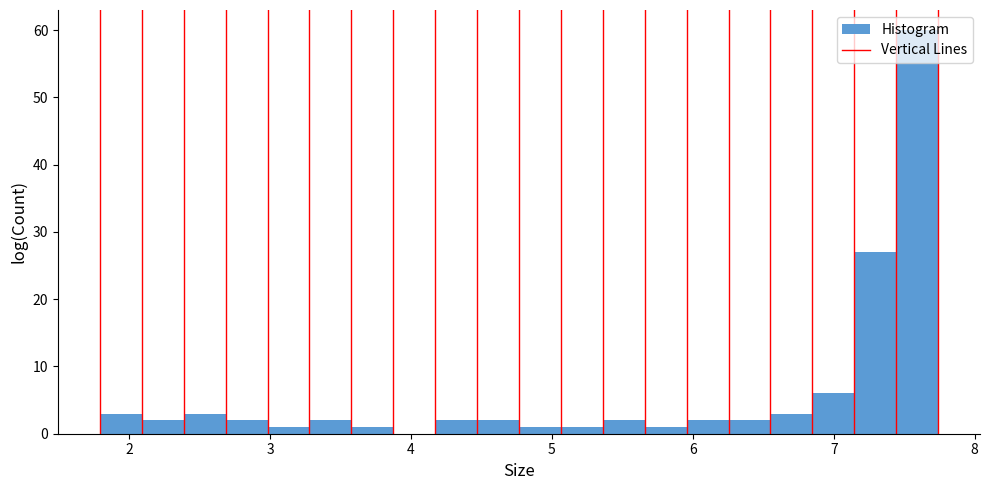

Around what value on the x-axis is the tallest bar? Give the approximate position of its centre, as read against the axis.

7.6